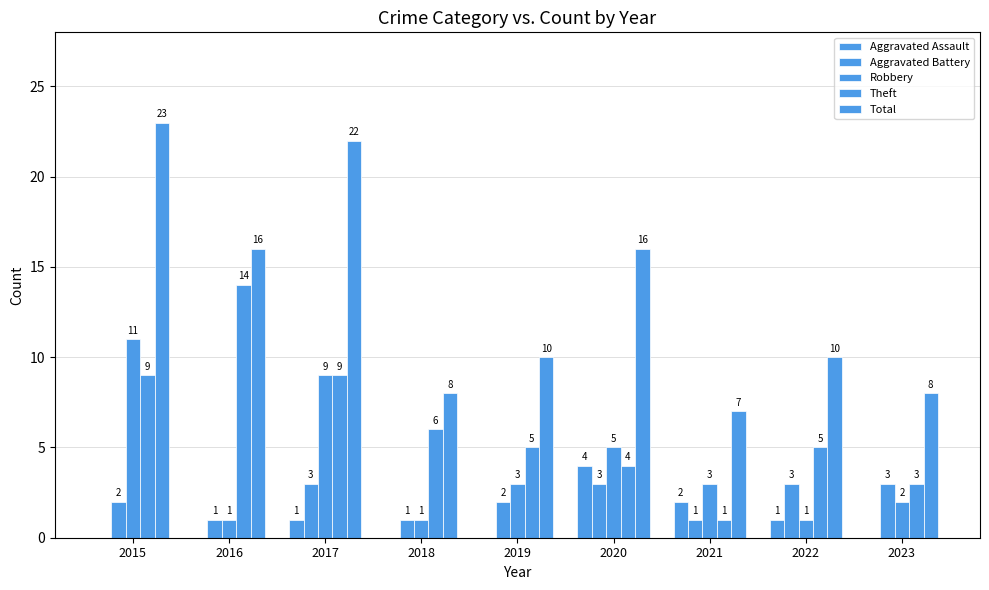

Reading left to right, extract all data points from this chart.

Aggravated Assault: 0	0	1	0	0	4	2	1	0
Aggravated Battery: 2	1	3	1	2	3	1	3	3
Robbery: 11	1	9	1	3	5	3	1	2
Theft: 9	14	9	6	5	4	1	5	3
Total: 23	16	22	8	10	16	7	10	8